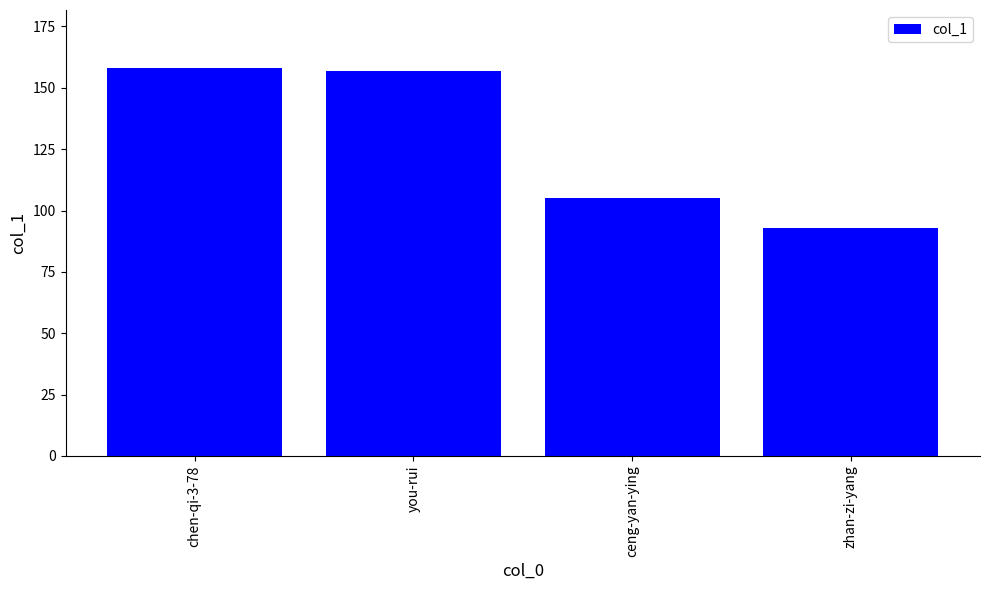

Reading left to right, what are all the values shown in this chart?

chen-qi-3-78=158	you-rui=157	ceng-yan-ying=105	zhan-zi-yang=93